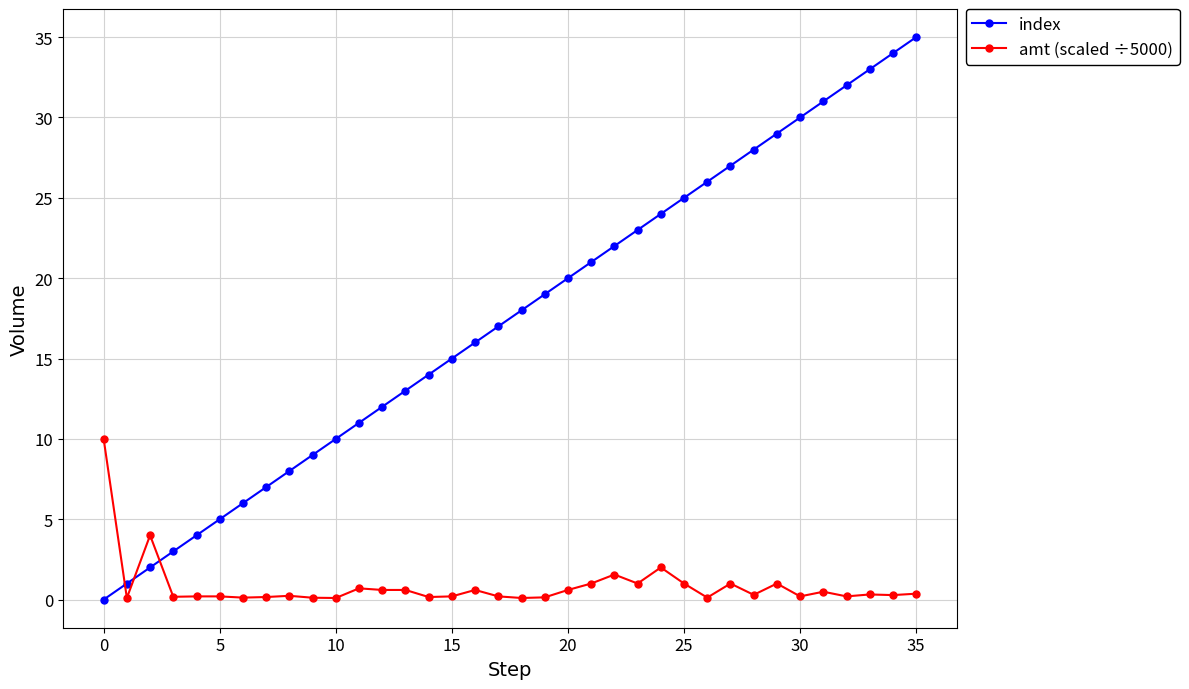

What is the greatest value displayed?

35.0